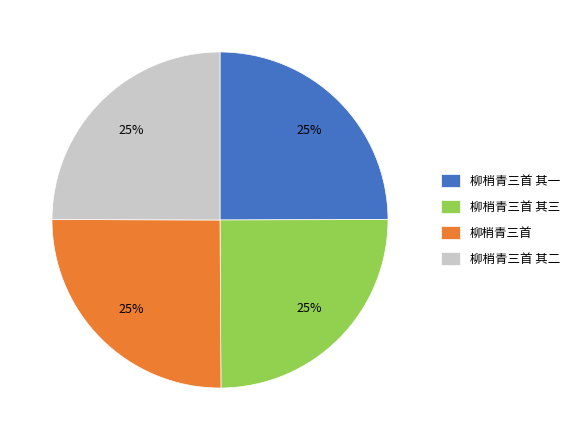

What is the ratio of the value at 柳梢青三首 to the value at 柳梢青三首 其一?

1.0